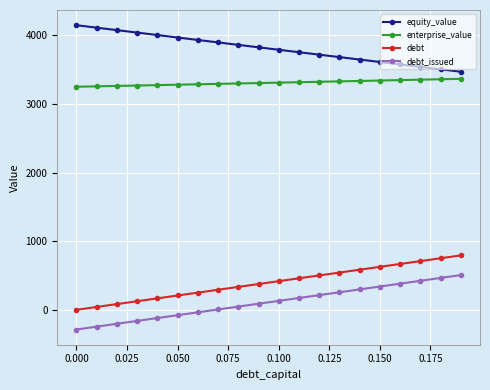

True or false: debt_issued and enterprise_value intersect in this chart.

False